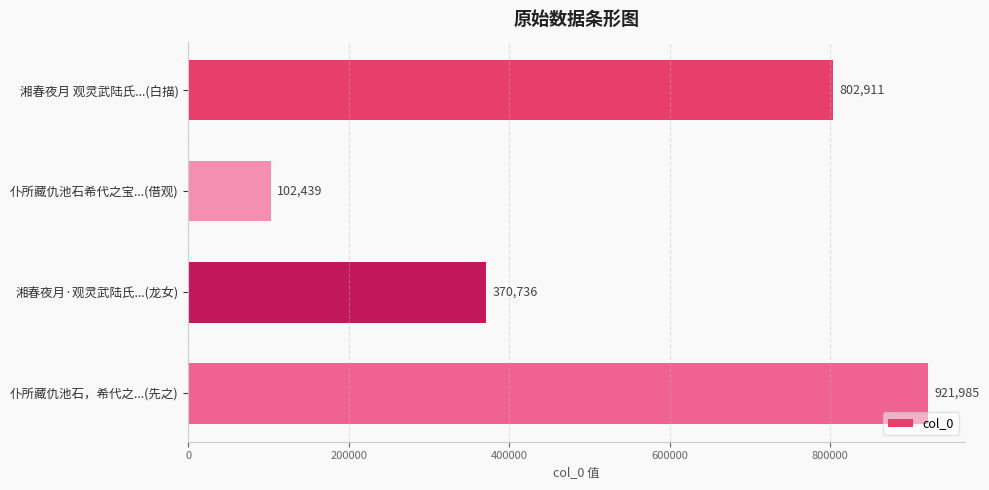

What is the change in value from 湘春夜月 观灵武陆氏...(白描) to 仆所藏仇池石希代之宝...(借观)?

-700472